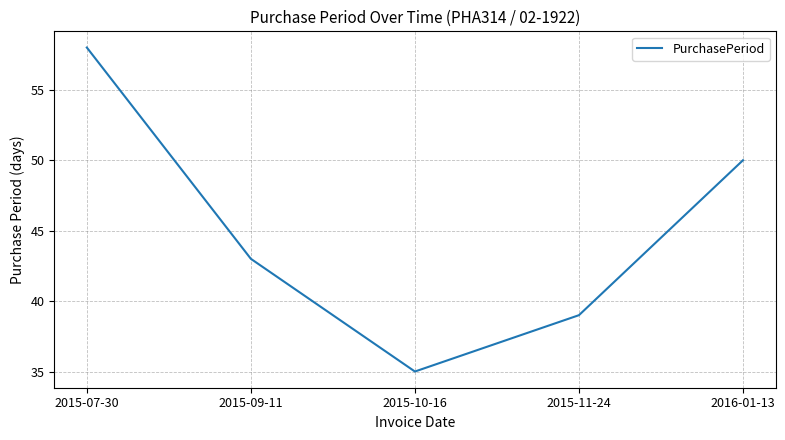

The value at 2015-10-16 is 35. True or false?

True